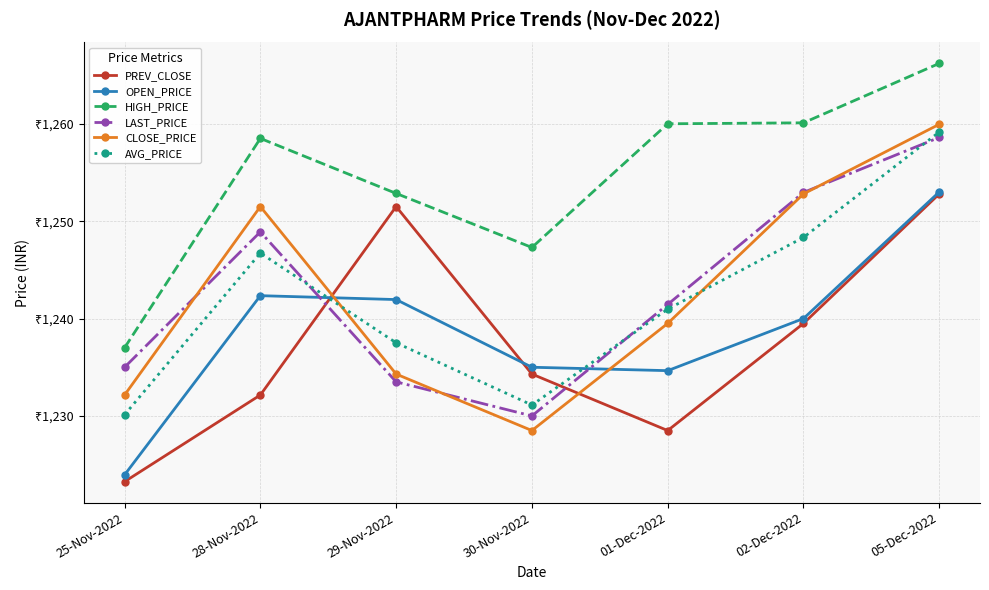

True or false: CLOSE_PRICE and HIGH_PRICE cross at least once.

False